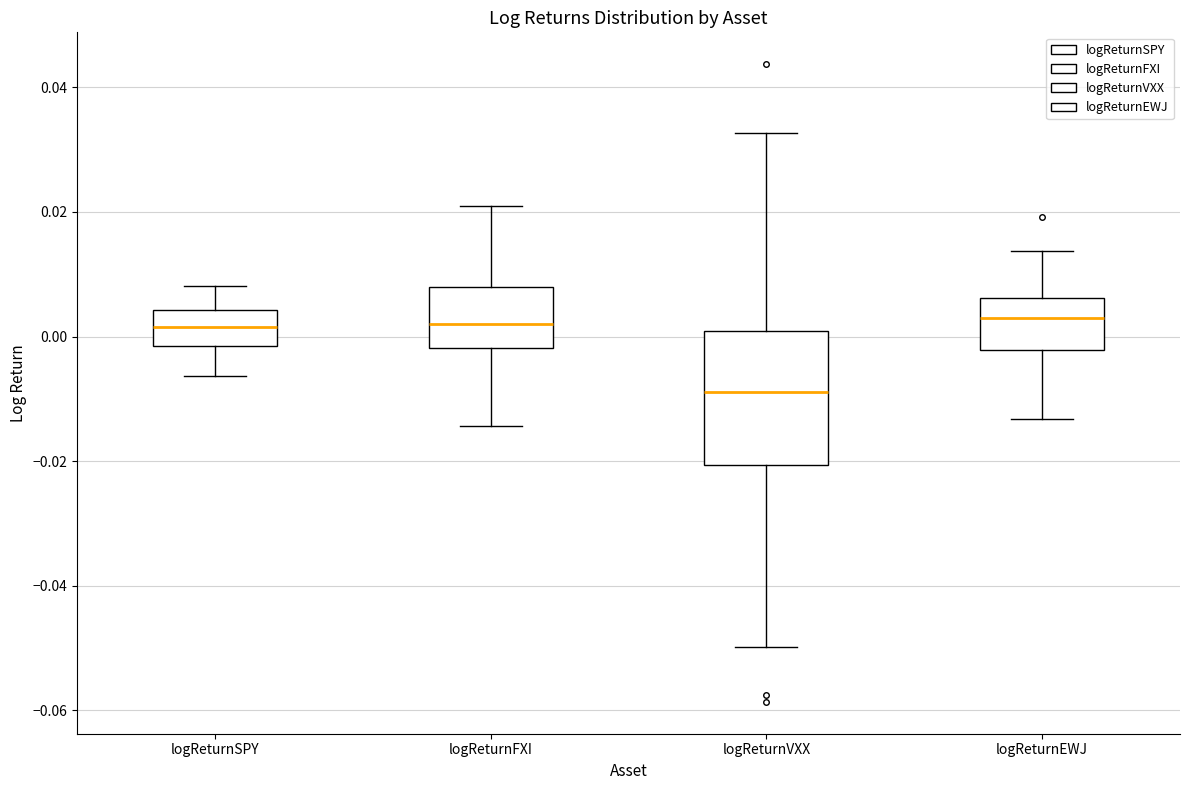

Where does the upper whisker of the box for logReturnSPY end on the y-axis? The values are not printed on the chart, so give them approximately, as read against the axis.

0.008